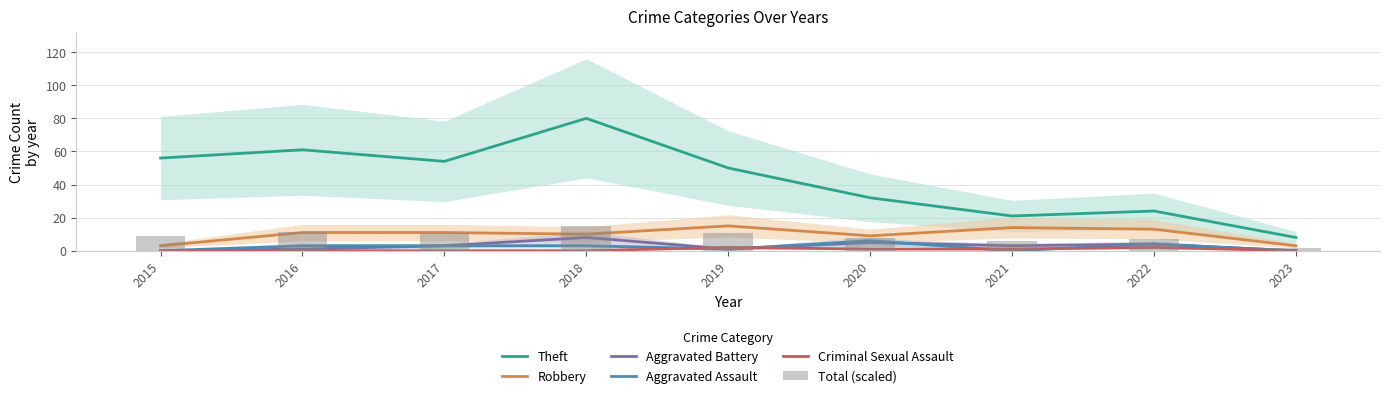

What is the spread (max minus min) of values at 2016?

61.0